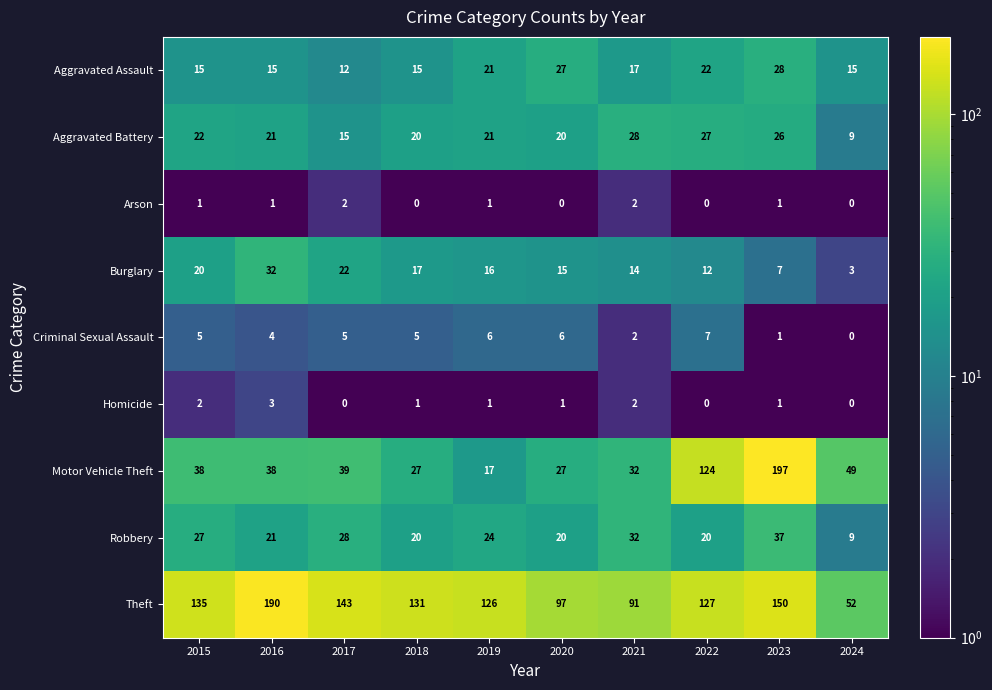

Which series has the largest total across all categories?

Theft